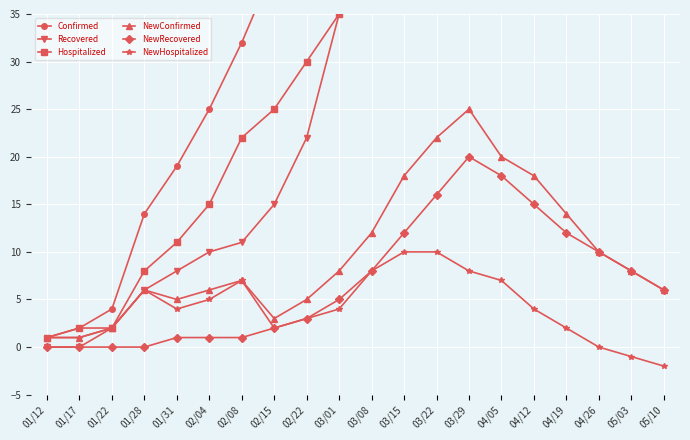

In NewRecovered, how many points are higher than both neighbors (excluding endpoints)?

1